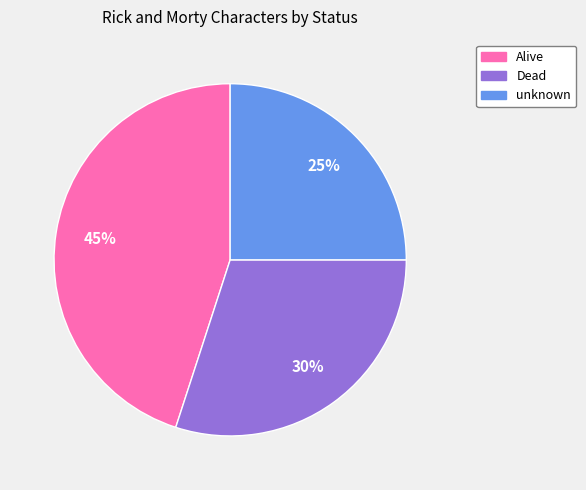

To the nearest percent, what is the difference between the Alive and Dead slice percentages?

15%